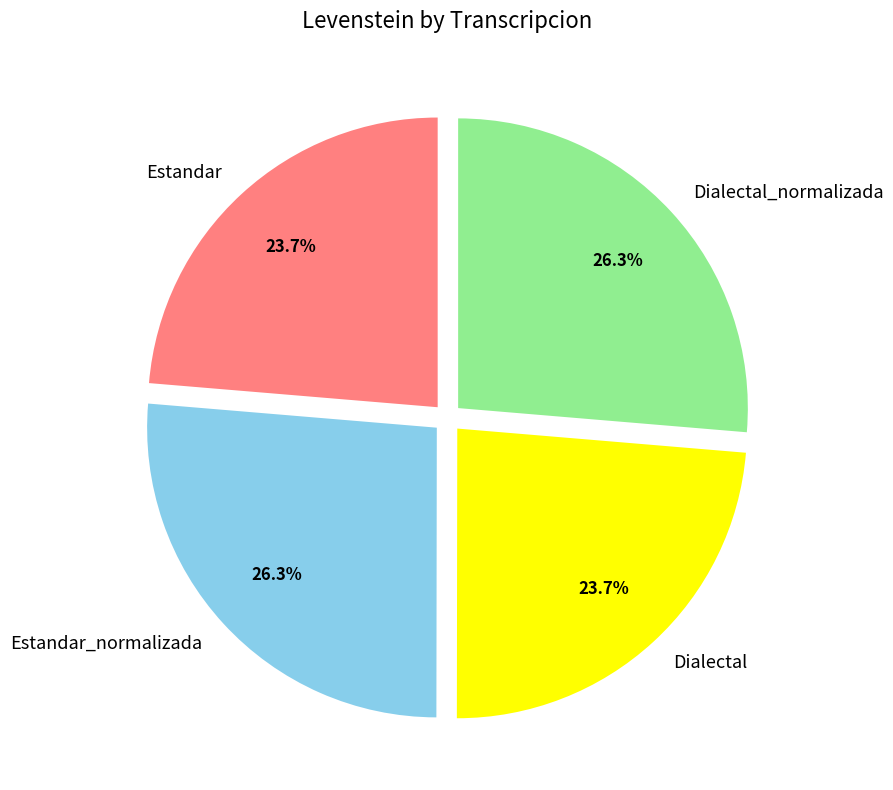

To the nearest percent, what is the difference between the largest and smallest slice percentages?

3%